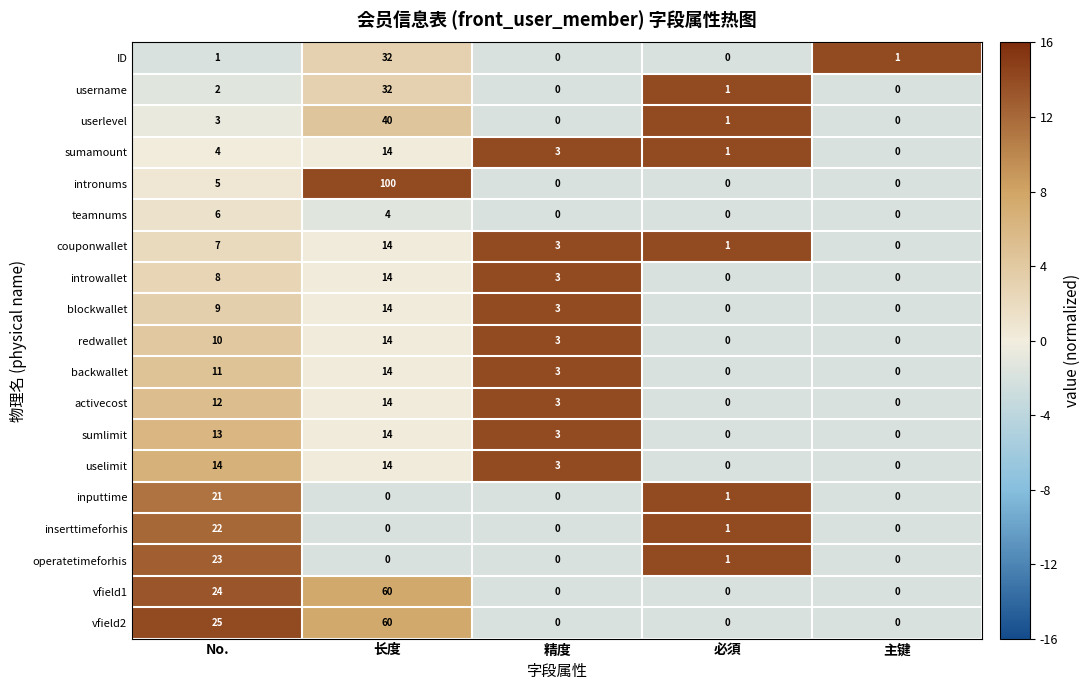

What is the average value of the blockwallet series?

5